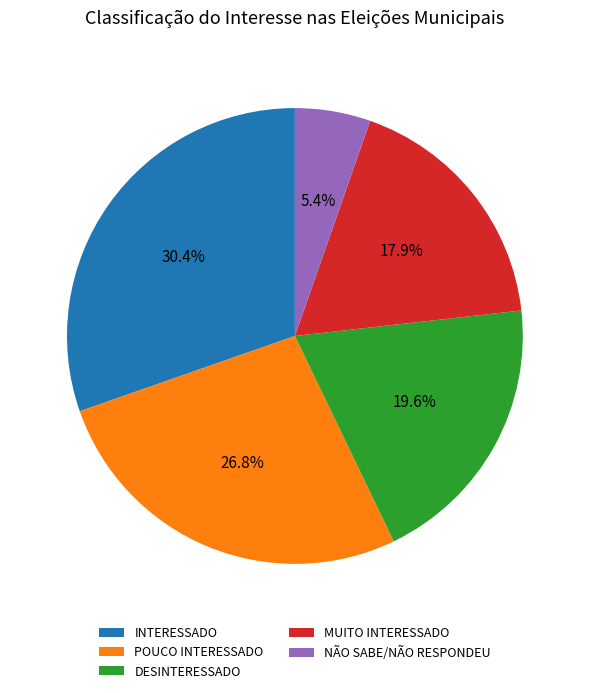

Between POUCO INTERESSADO and NÃO SABE/NÃO RESPONDEU, which is larger?

POUCO INTERESSADO